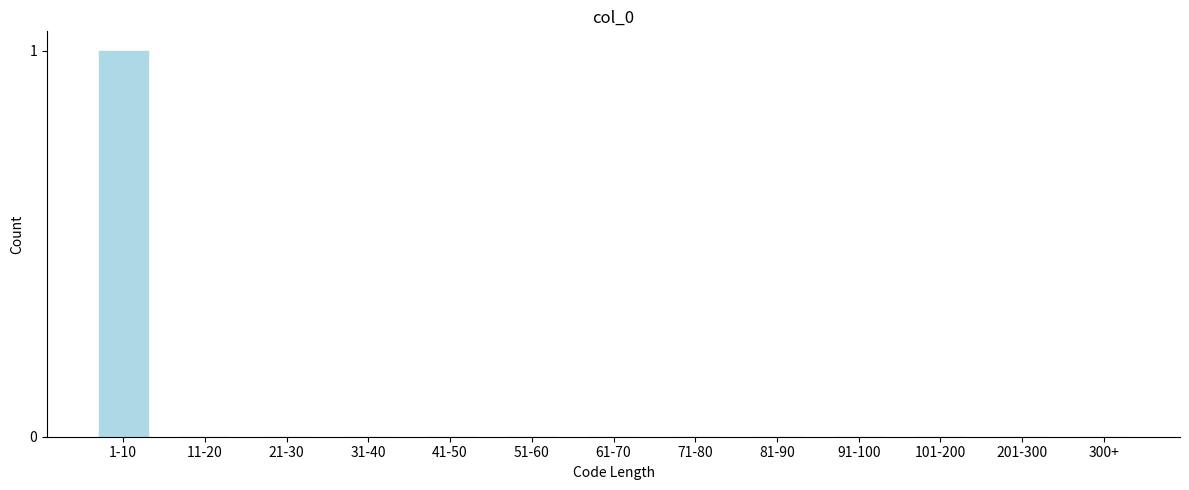

Reading right to left, list all the values displayed in this chart.

300+=0	201-300=0	101-200=0	91-100=0	81-90=0	71-80=0	61-70=0	51-60=0	41-50=0	31-40=0	21-30=0	11-20=0	1-10=1